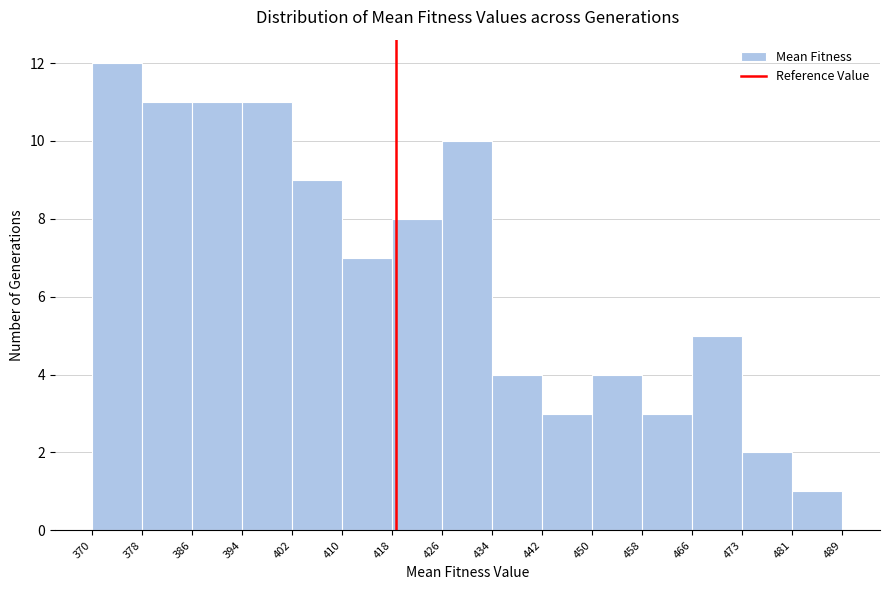

Reading left to right, transcribe this chart: for each bar, give the range it covers on the x-axis and its height. The values are not printed on the chart, so give them approximately, as read against the axis.

370 to 378: 12
378 to 386: 11
386 to 394: 11
394 to 402: 11
402 to 410: 9
410 to 418: 7
418 to 426: 8
426 to 434: 10
434 to 442: 4
442 to 450: 3
450 to 458: 4
458 to 466: 3
466 to 473: 5
473 to 481: 2
481 to 489: 1